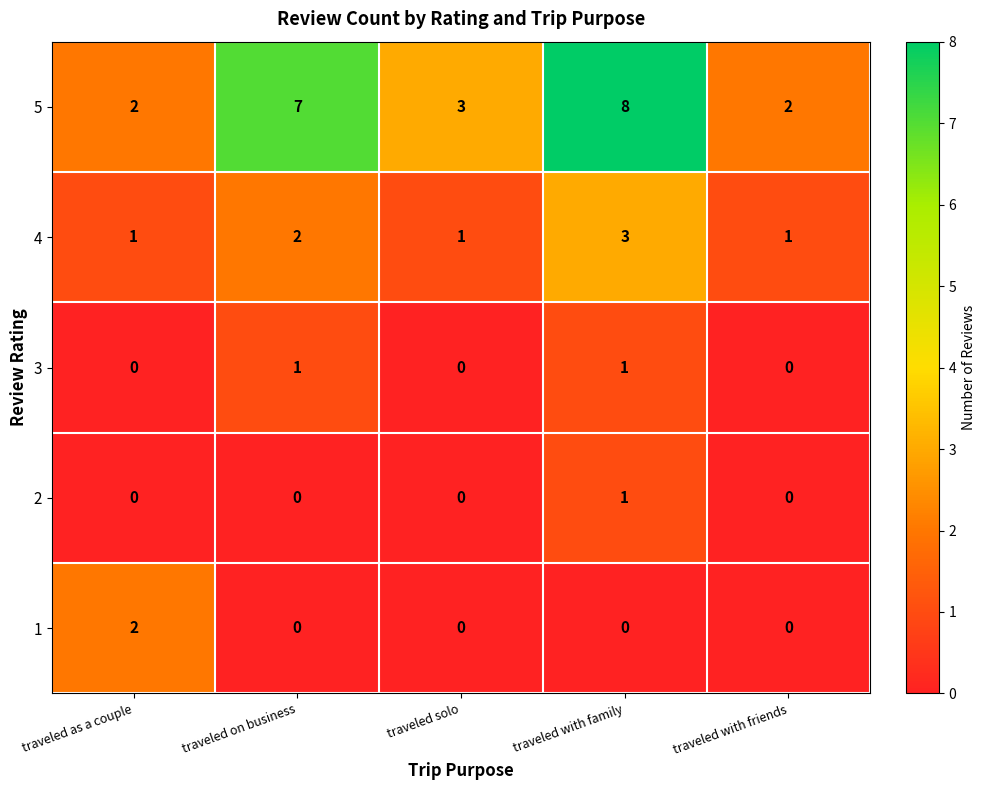

How many positive values does the 2 series have?

1